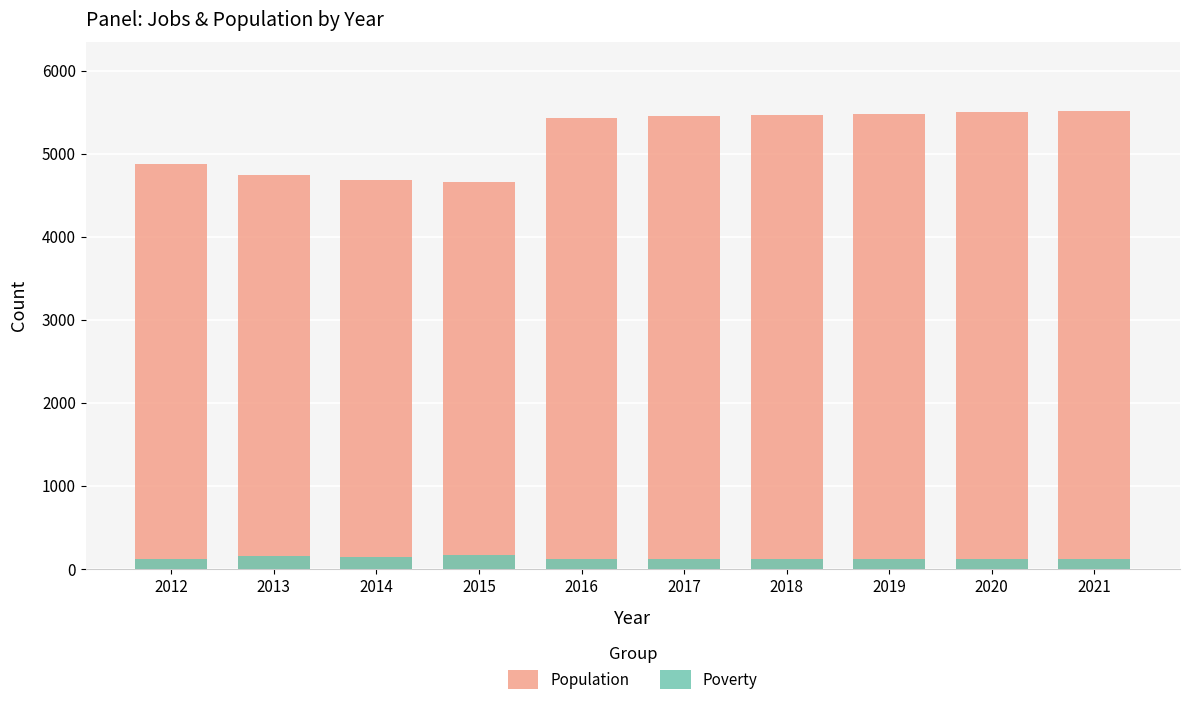

Which has a higher value, 2012 or 2020?

2020